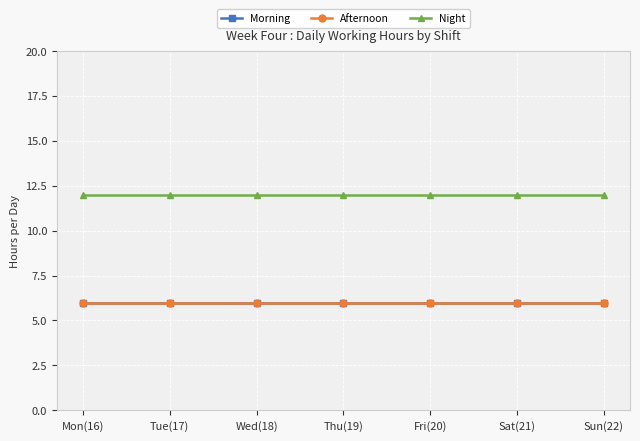

True or false: Night and Morning cross at least once.

False